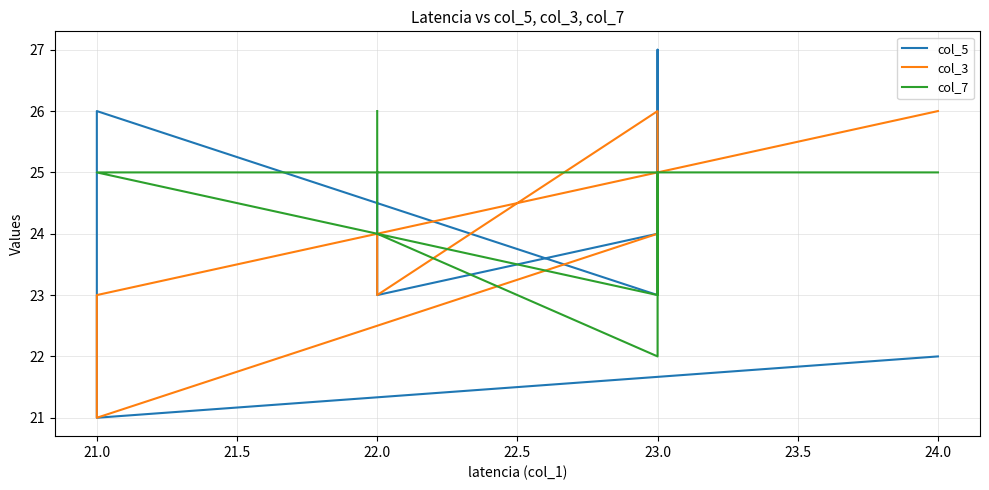

What are all the series names shown in the legend?

col_5, col_3, col_7